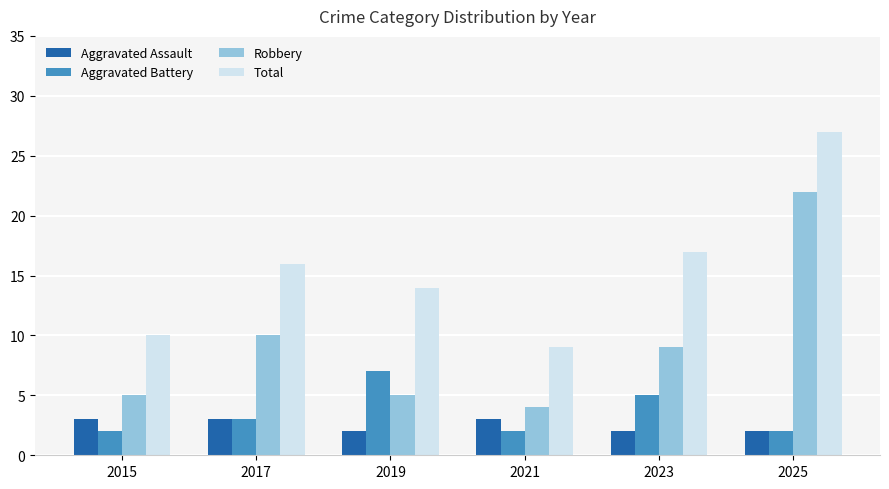

How many values in the Aggravated Assault series are below 3?

3